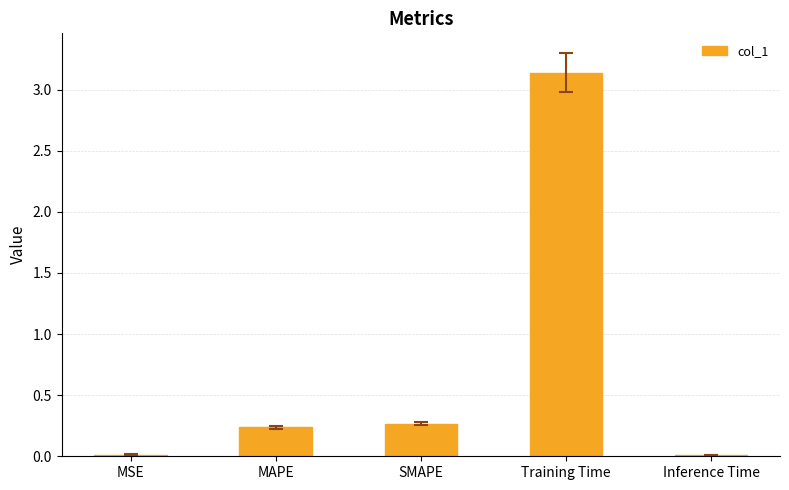

At which category does the chart reach its peak across all series?

Training Time